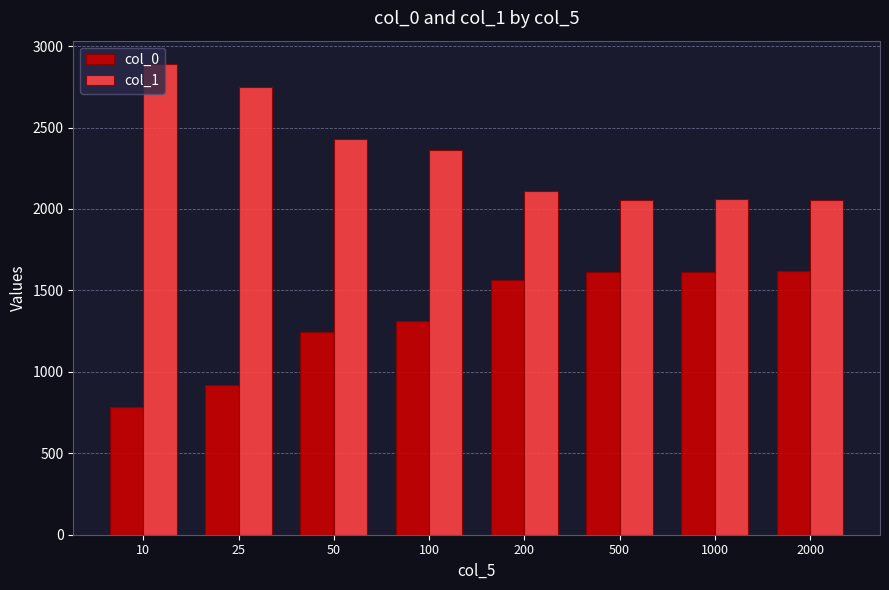

What is the value of the col_1 bar at the 6th from the left?

2058